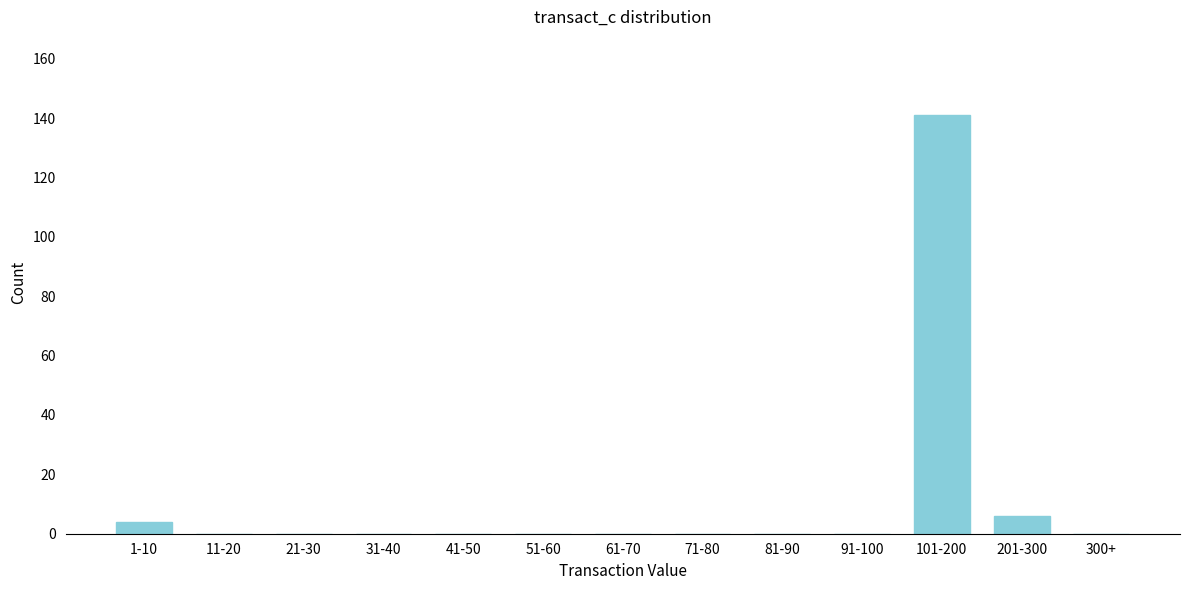

Is it true that the value at 71-80 is 77?

False